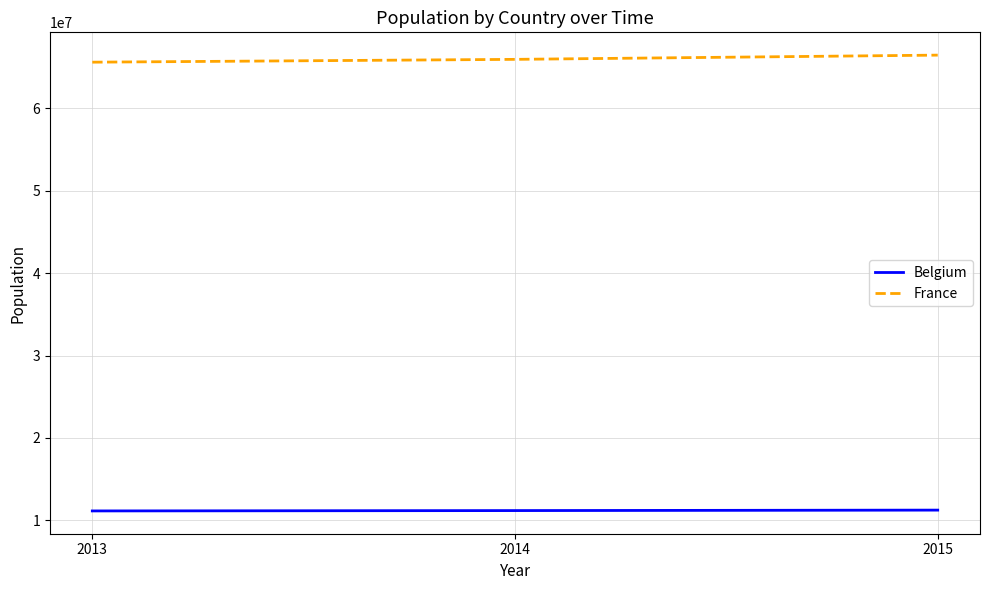

List the series in order of their overall mean, lowest first.

Belgium, France